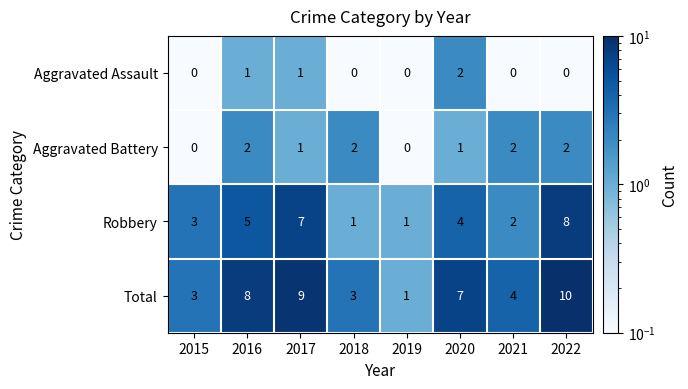

Which series has the widest spread of values?

Total